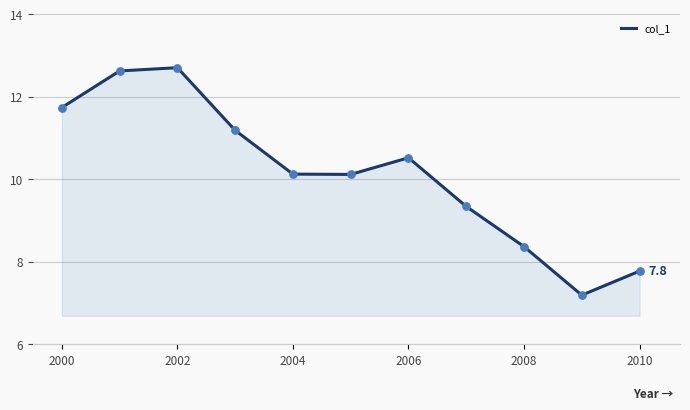

What is the maximum value shown in the chart?

12.7